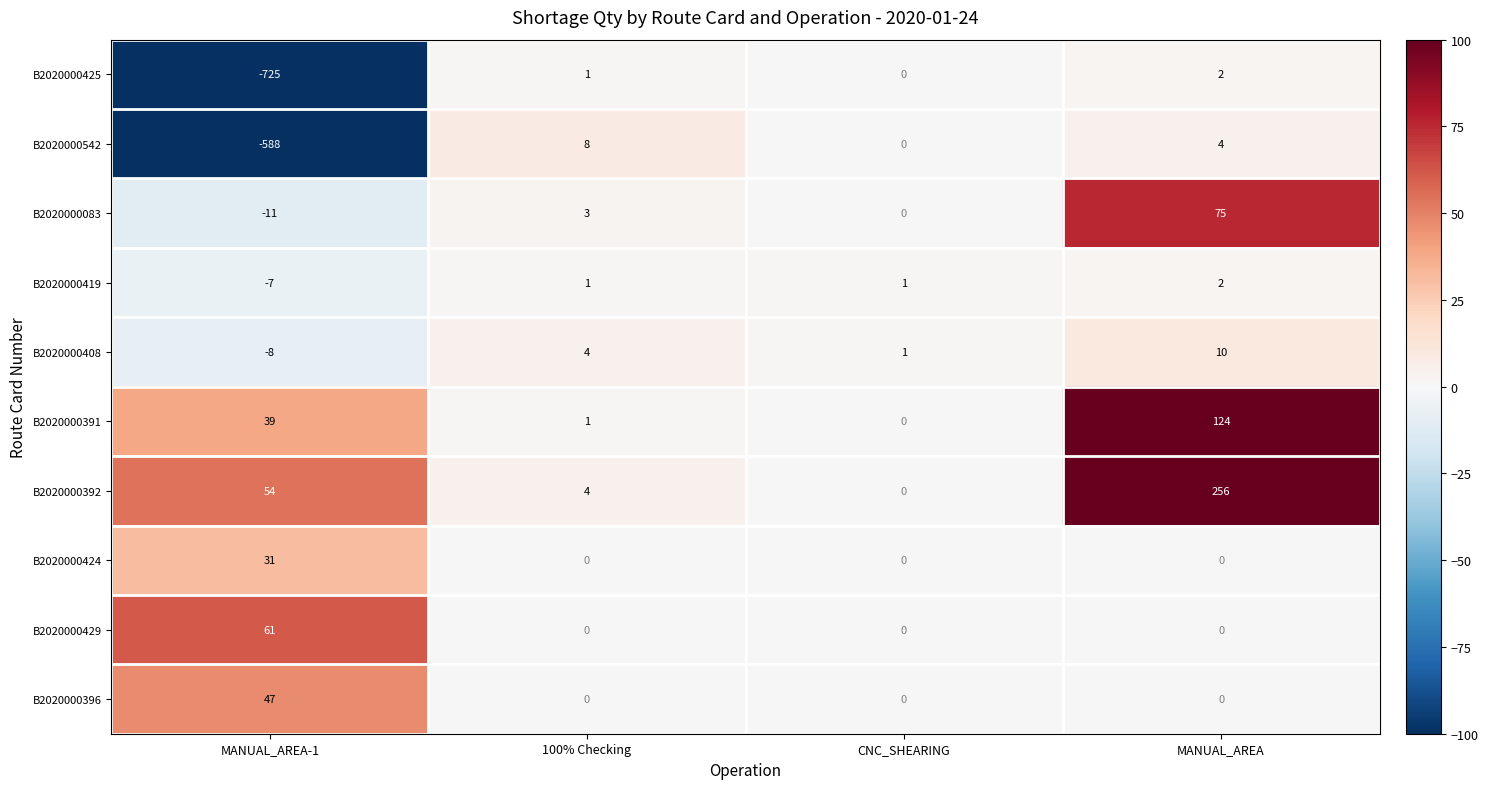

Which series changed the most between MANUAL_AREA-1 and MANUAL_AREA?

B2020000425